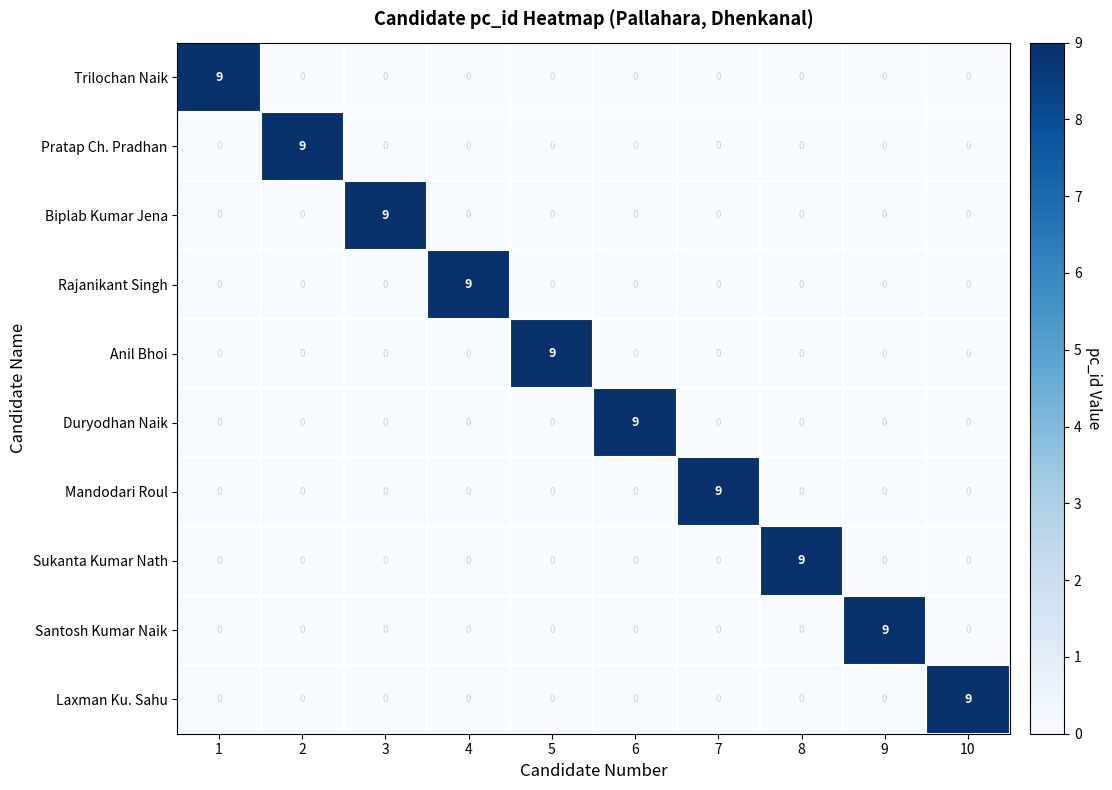

What is the spread (max minus min) of values at 2?

9